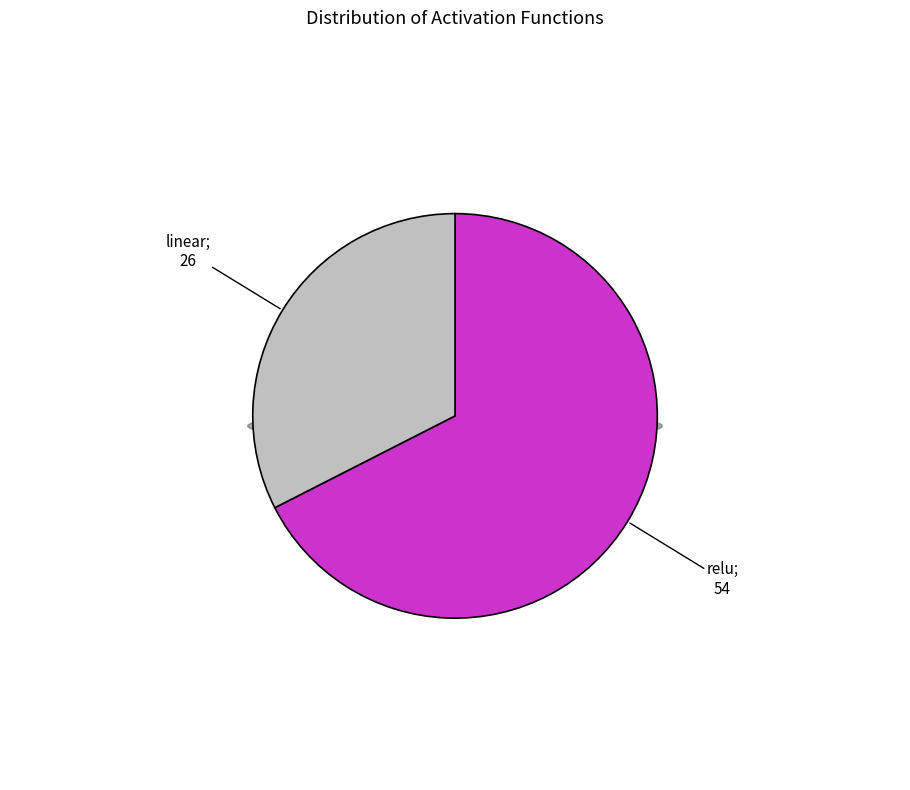

To the nearest percent, what is the difference between the linear and relu slice percentages?

35%